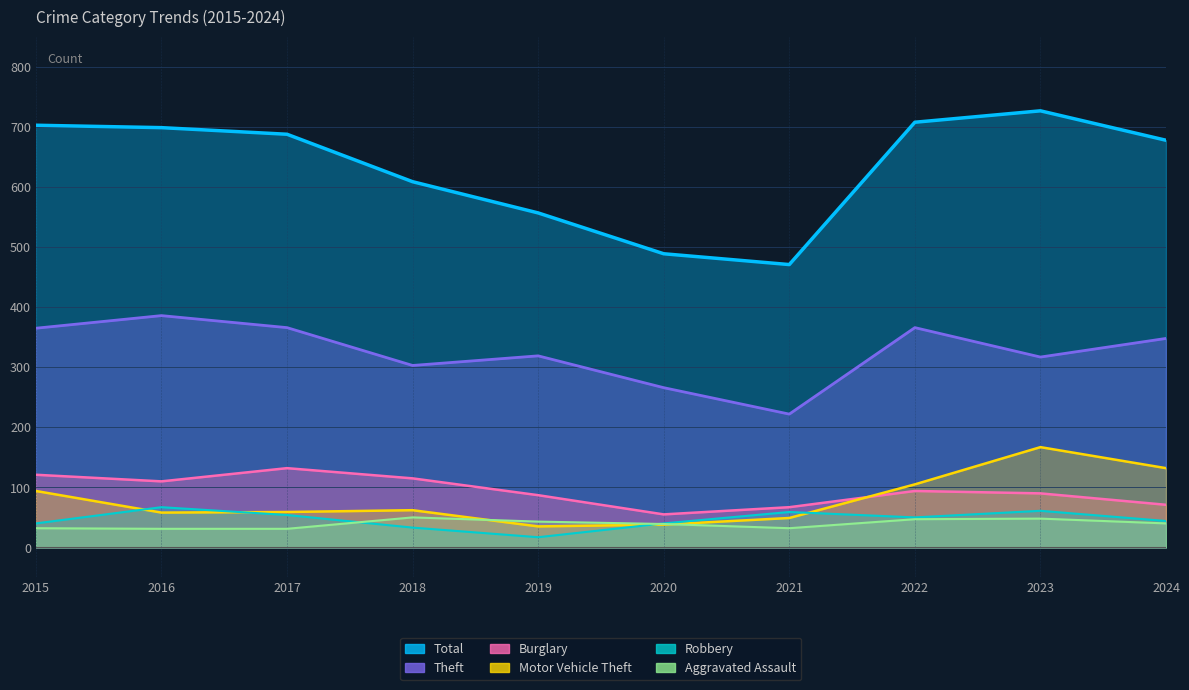

Is it true that Burglary equals 24 at 2019?

False